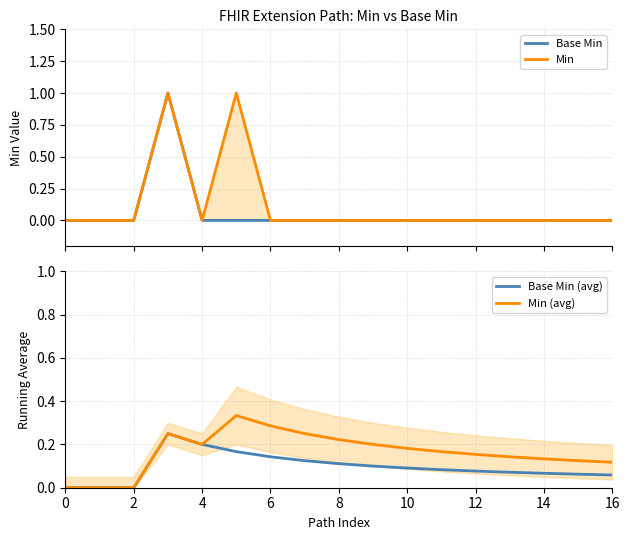

Rank the series by their maximum value, from lowest to highest.

Base Min (avg), Min (avg), Base Min, Min